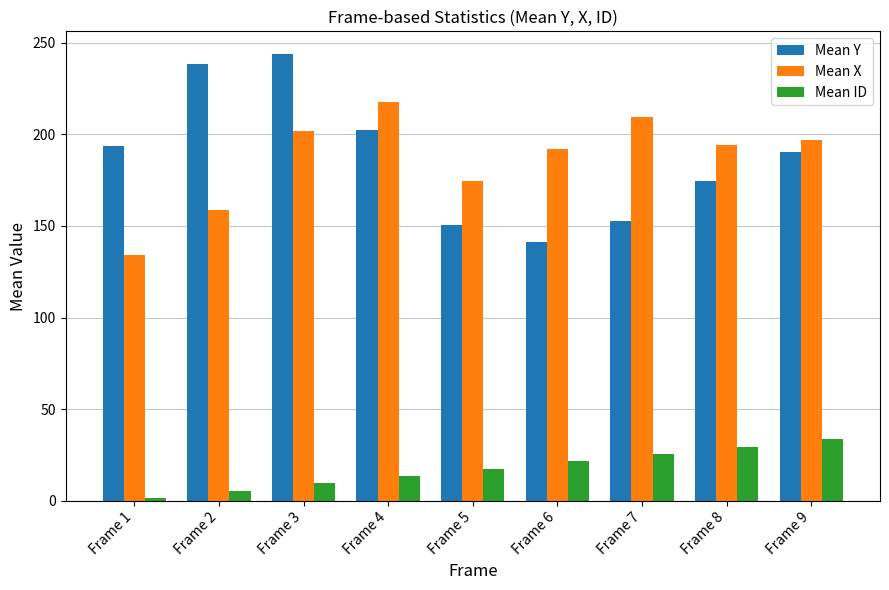

Between Frame 3 and Frame 6, which series saw the biggest shift?

Mean Y